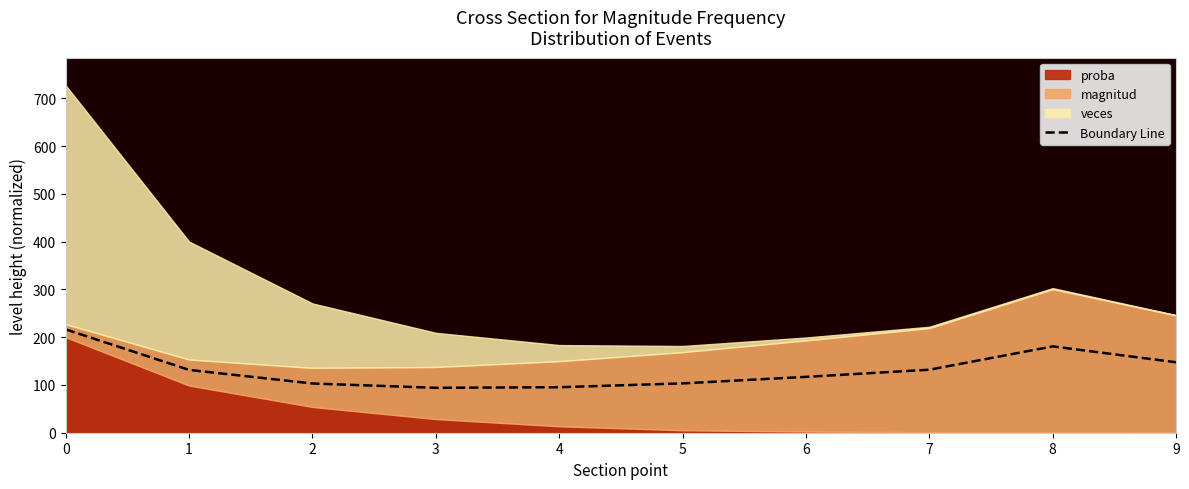

What is the change in value from 1 to 4?

-36.2